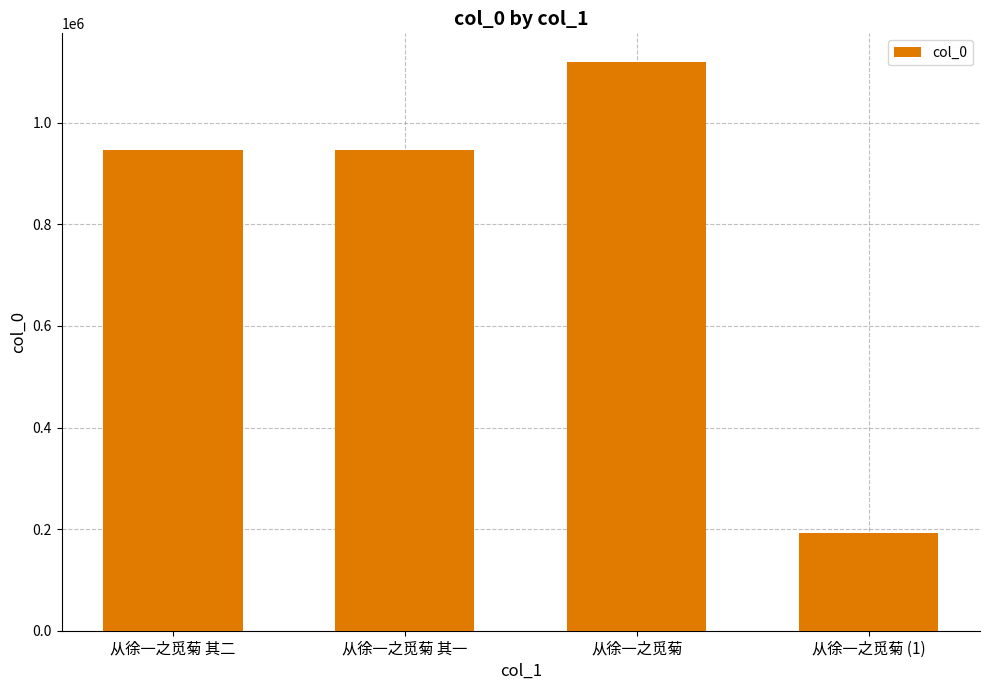

What value does the data have at 从徐一之觅菊 其二, to the nearest 10?

945930